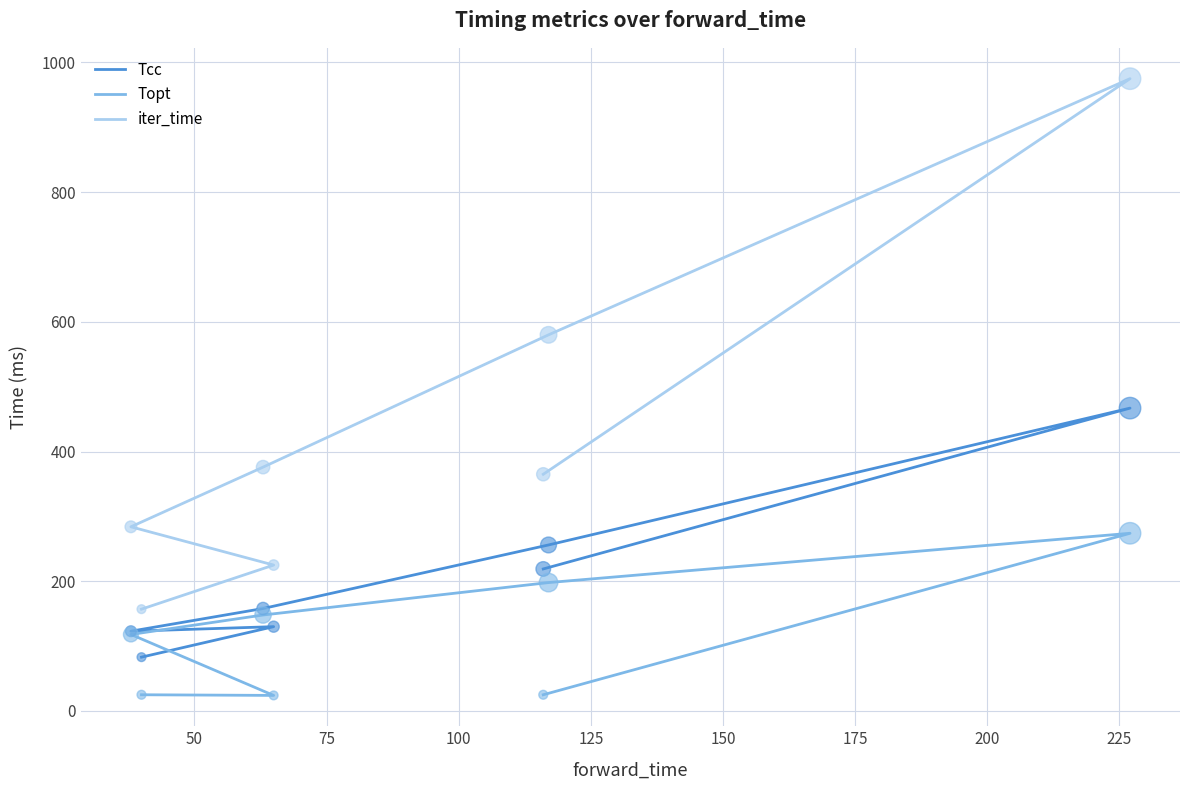

Which series has the largest total across all categories?

iter_time